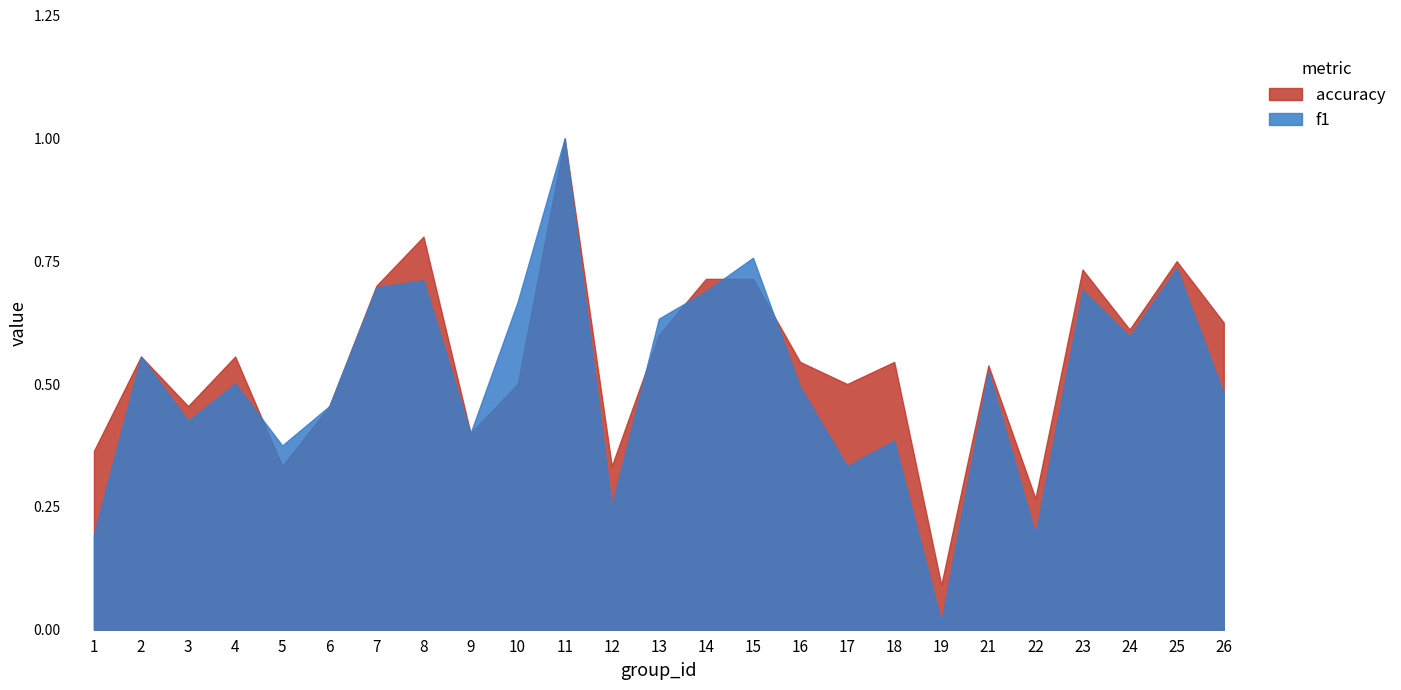

Between which two adjacent categories do accuracy and f1 first intersect?

4 and 5